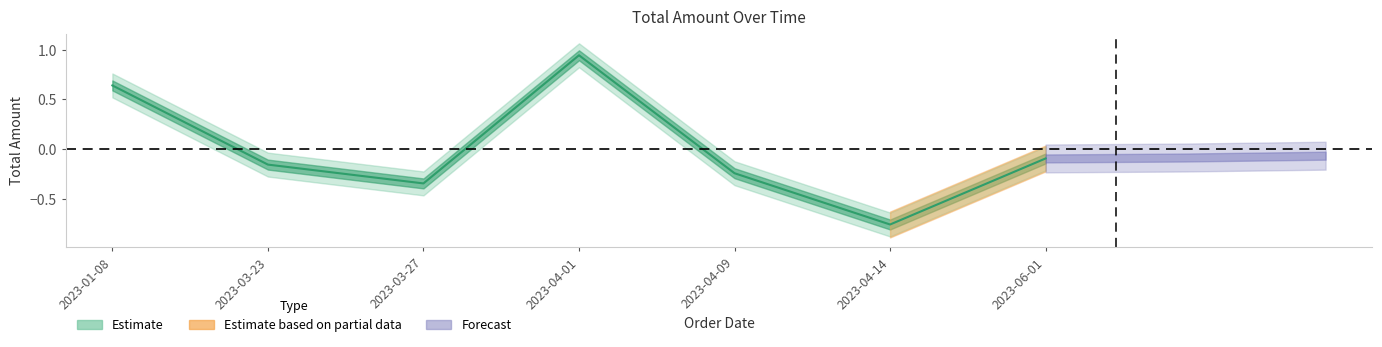

What is the smallest value displayed?

-0.8